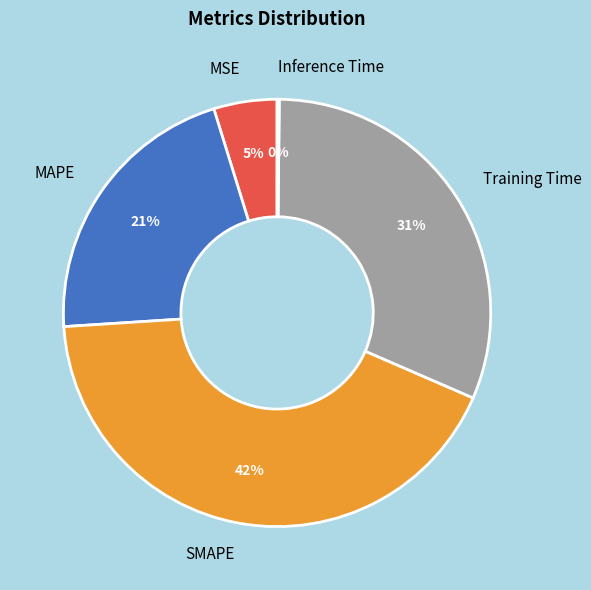

To the nearest percent, what portion does MAPE represent?

21%